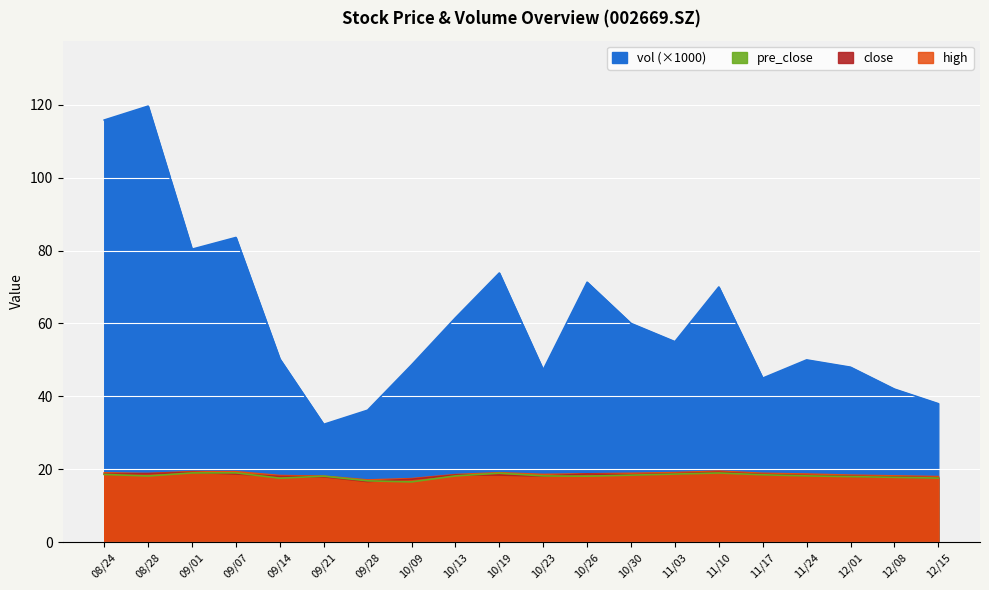

What is the smallest value displayed?

16.6